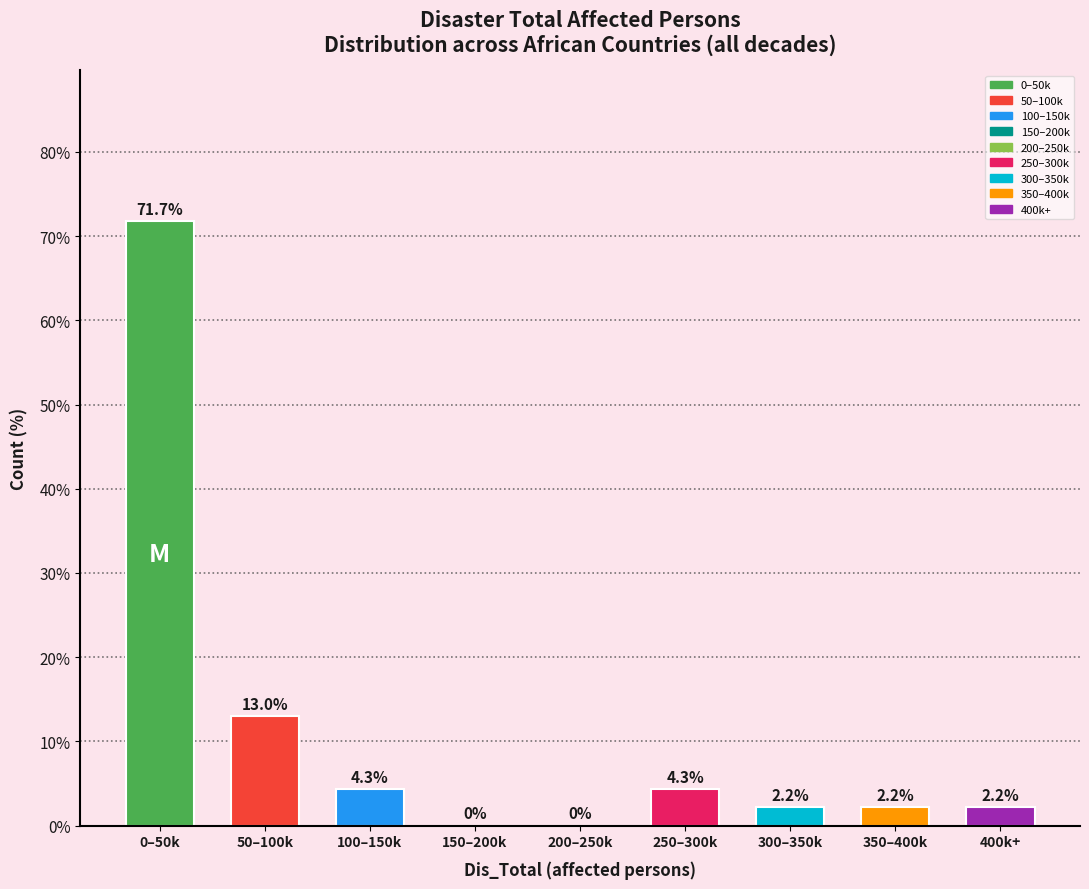

Reading right to left, transcribe all the data shown in this chart.

400k+=2.2	350–400k=2.2	300–350k=2.2	250–300k=4.3	200–250k=0.0	150–200k=0.0	100–150k=4.3	50–100k=13.0	0–50k=71.7